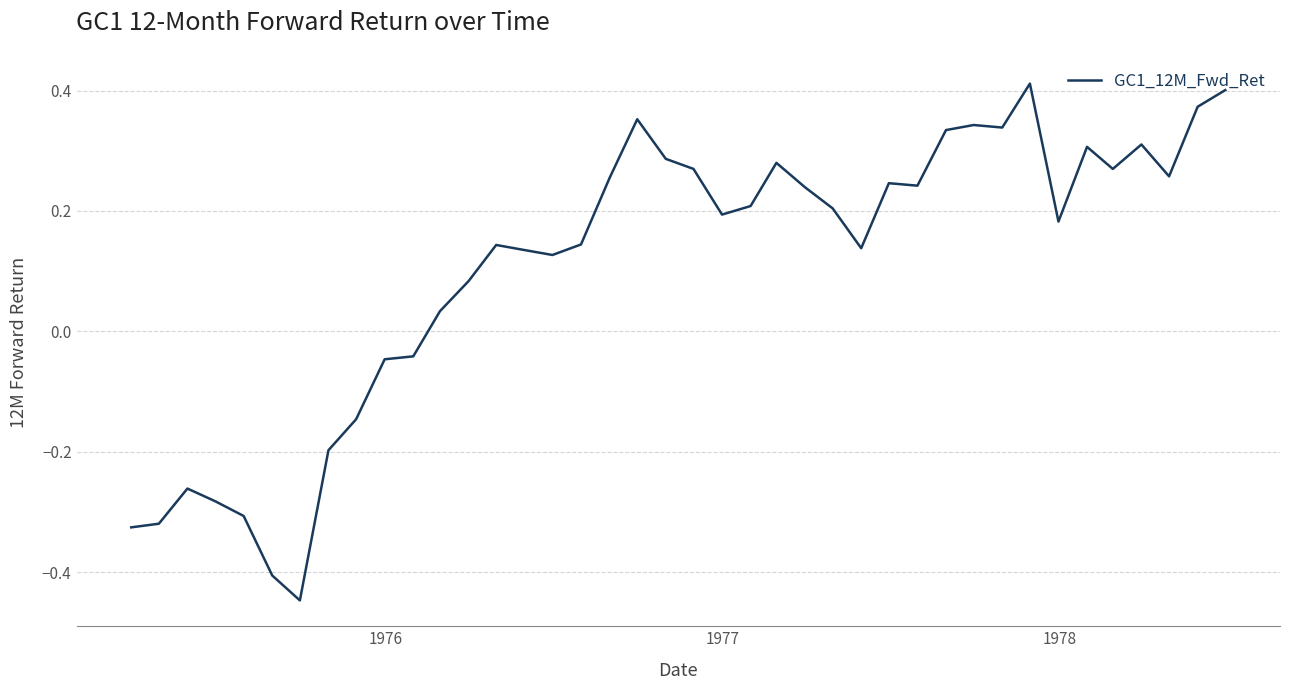

What is the difference between the second highest and second lowest values?

0.8